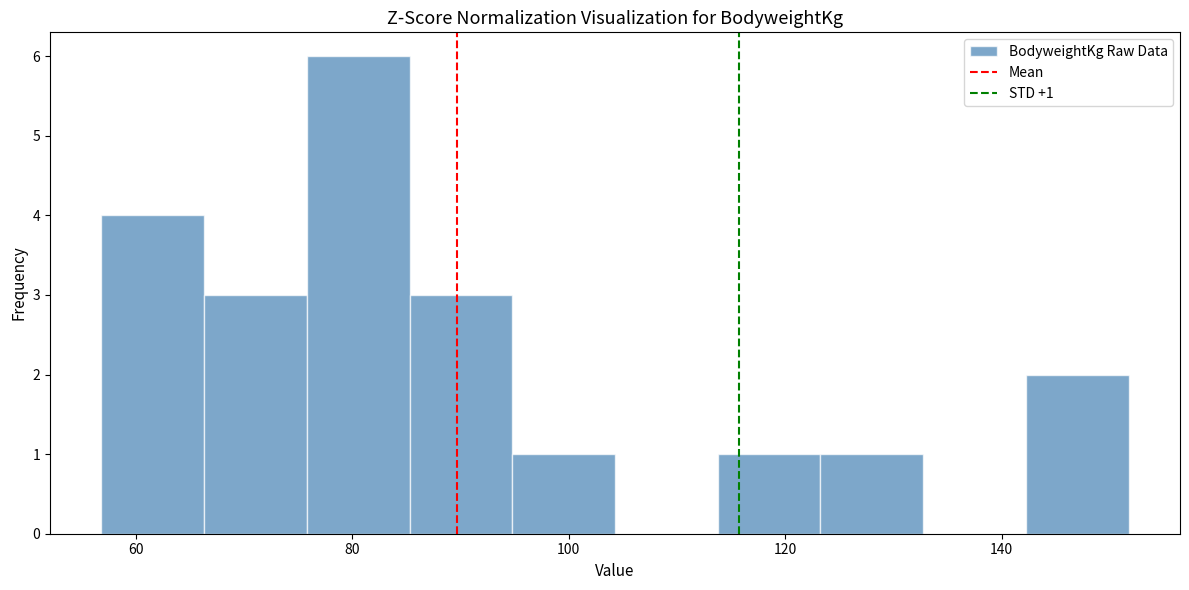

Over which range of the x-axis is the bar tallest?

76 to 86